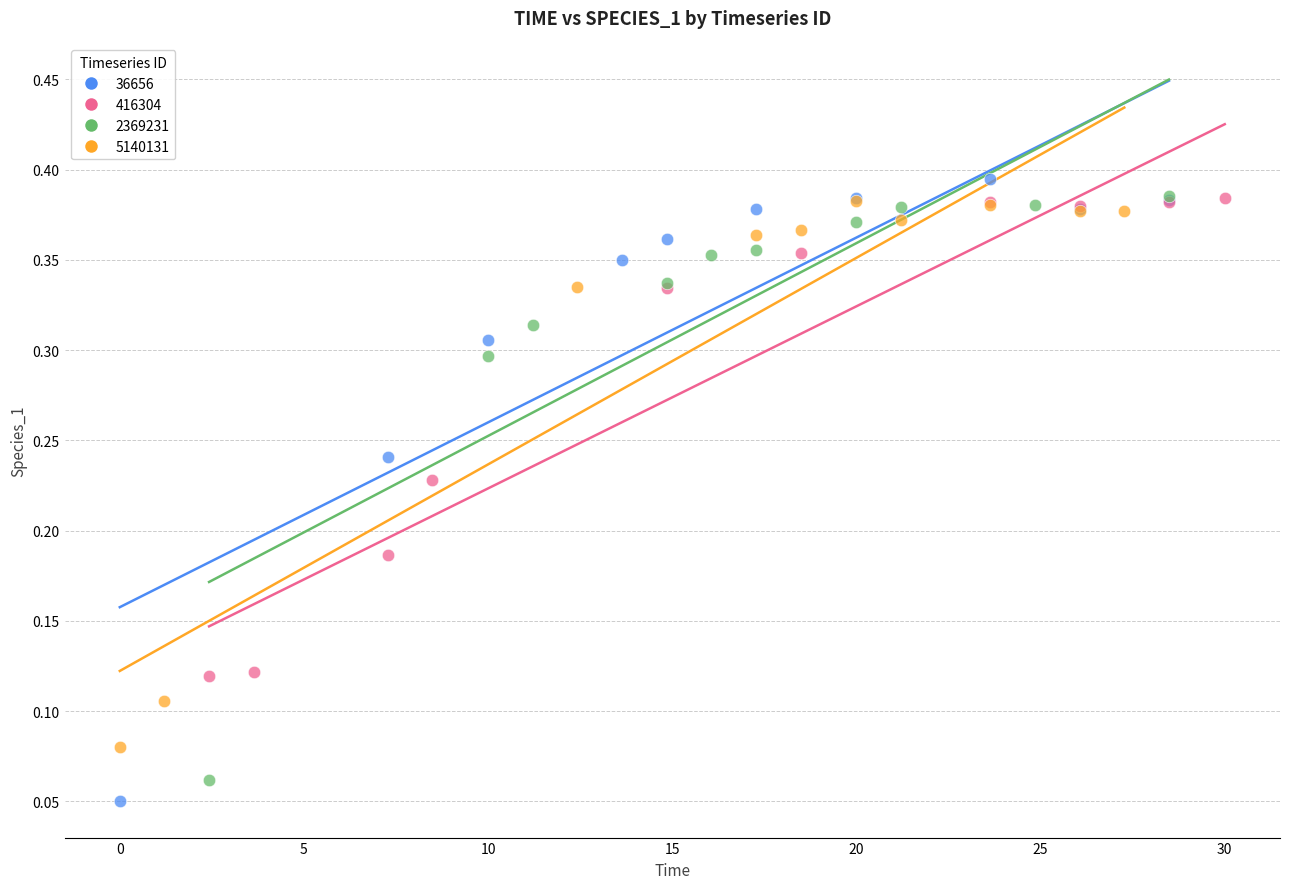

What are all the series names shown in the legend?

36656, 416304, 2369231, 5140131